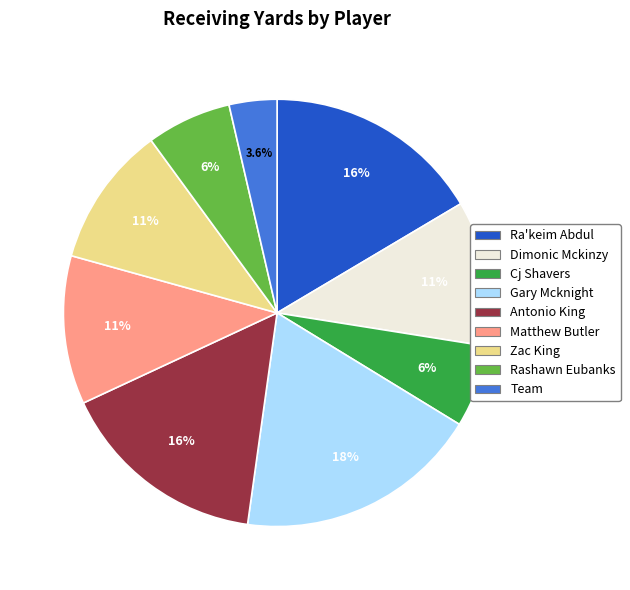

To the nearest percent, what percentage of the pie is Matthew Butler?

11%